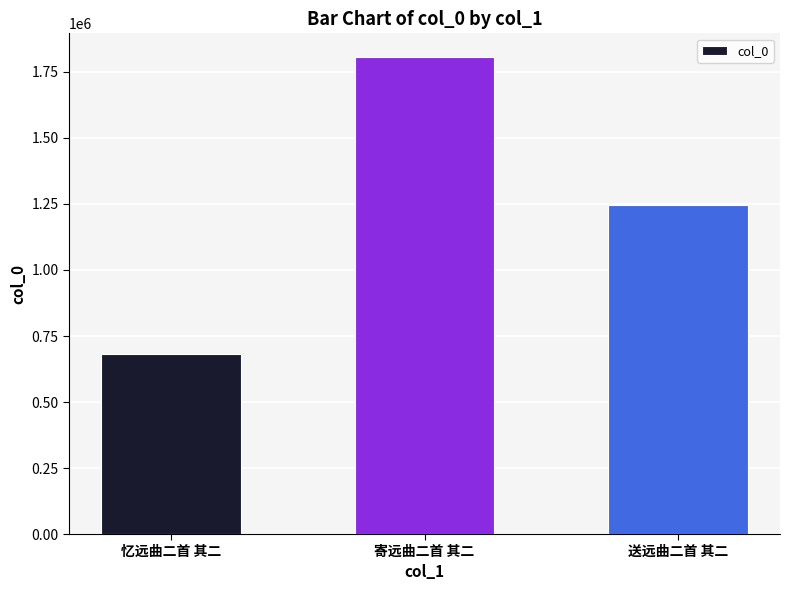

What is the label of the 1st bar from the right?

送远曲二首 其二